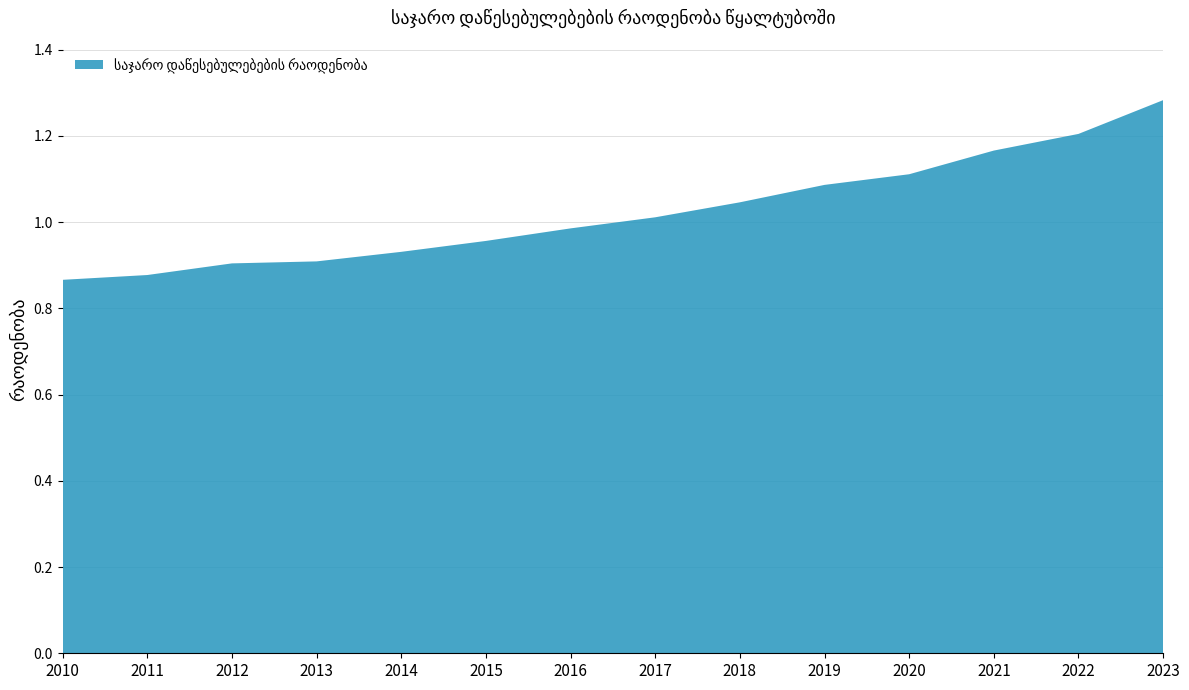

Reading left to right, list all the values displayed in this chart.

2010=0.9	2011=0.9	2012=0.9	2013=0.9	2014=0.9	2015=1.0	2016=1.0	2017=1.0	2018=1.0	2019=1.1	2020=1.1	2021=1.2	2022=1.2	2023=1.3